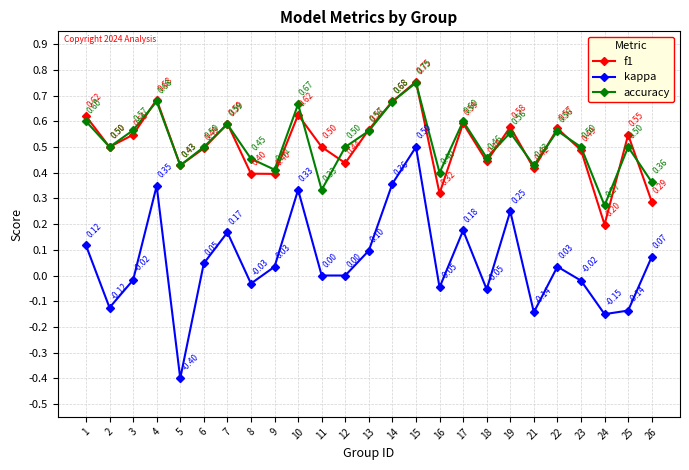

True or false: kappa and accuracy intersect in this chart.

False